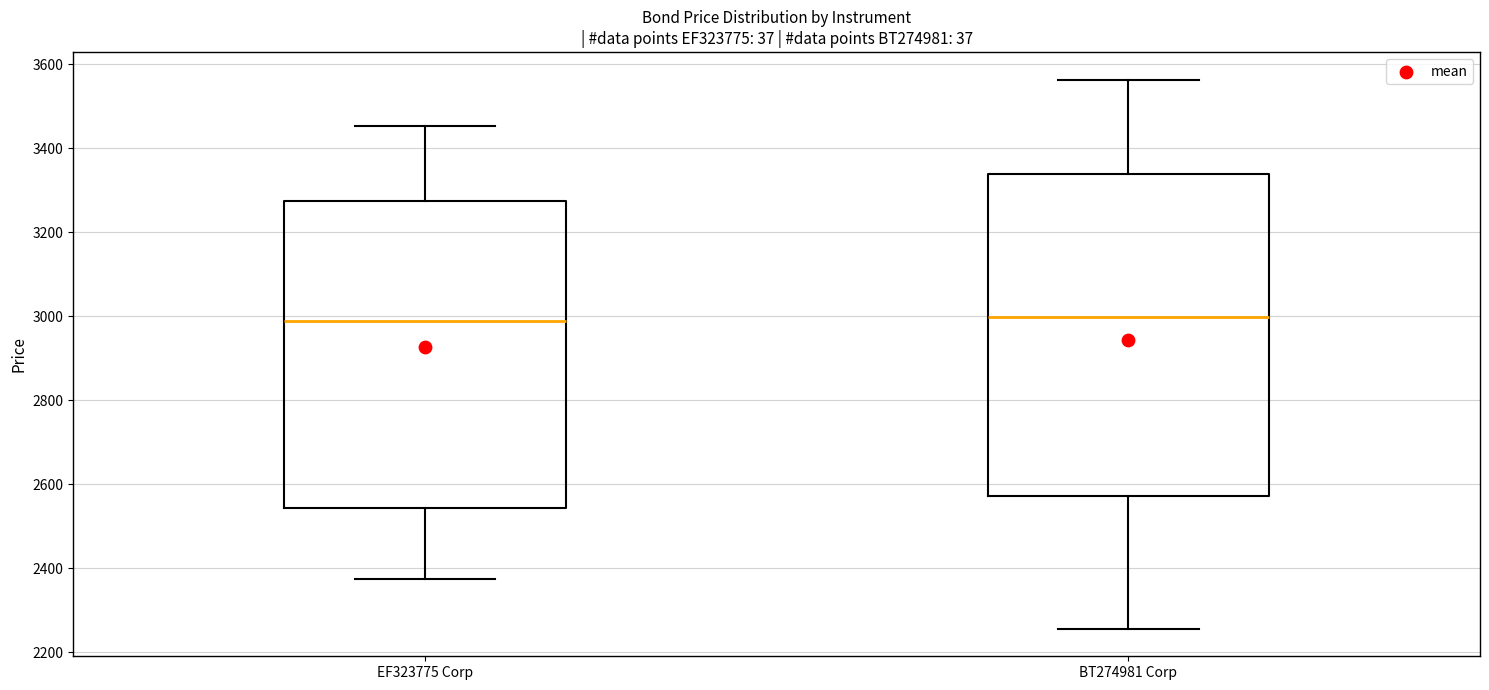

Reading left to right, read every box against the y-axis: the position of its median line, the range the box covers, and the ends of its whiskers. The values are not printed on the chart, so give them approximately, as read against the axis.

EF323775 Corp: median 2980, box 2540 to 3280, whiskers 2380 to 3460
BT274981 Corp: median 3000, box 2580 to 3340, whiskers 2260 to 3560